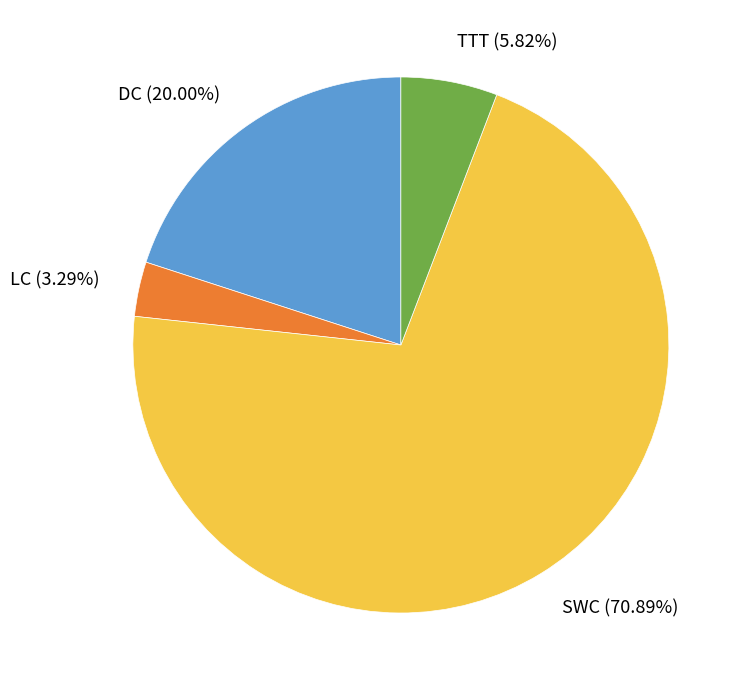

How much of the chart is everything except DC?

80.0%